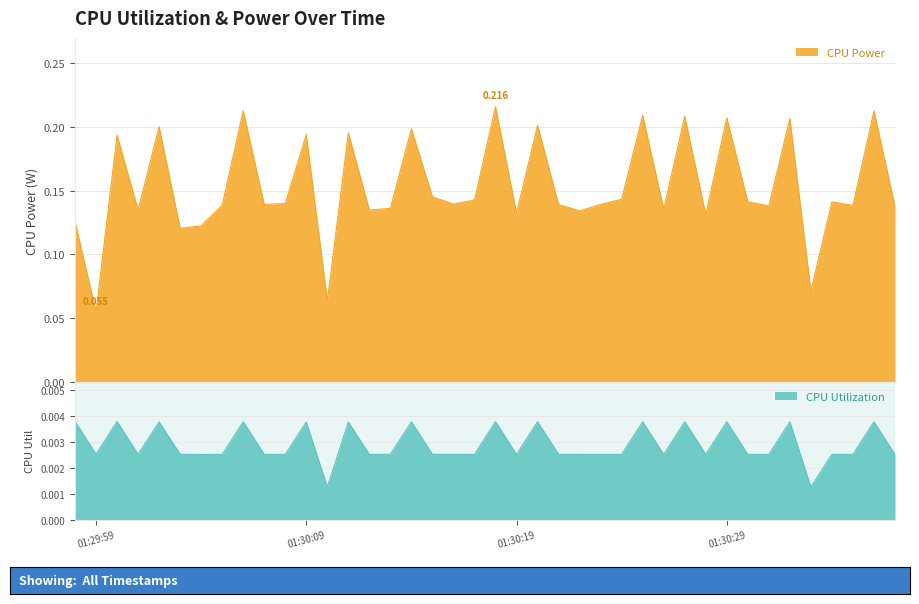

At which label does CPU Utilization reach its minimum?

2025-03-23 01:30:33